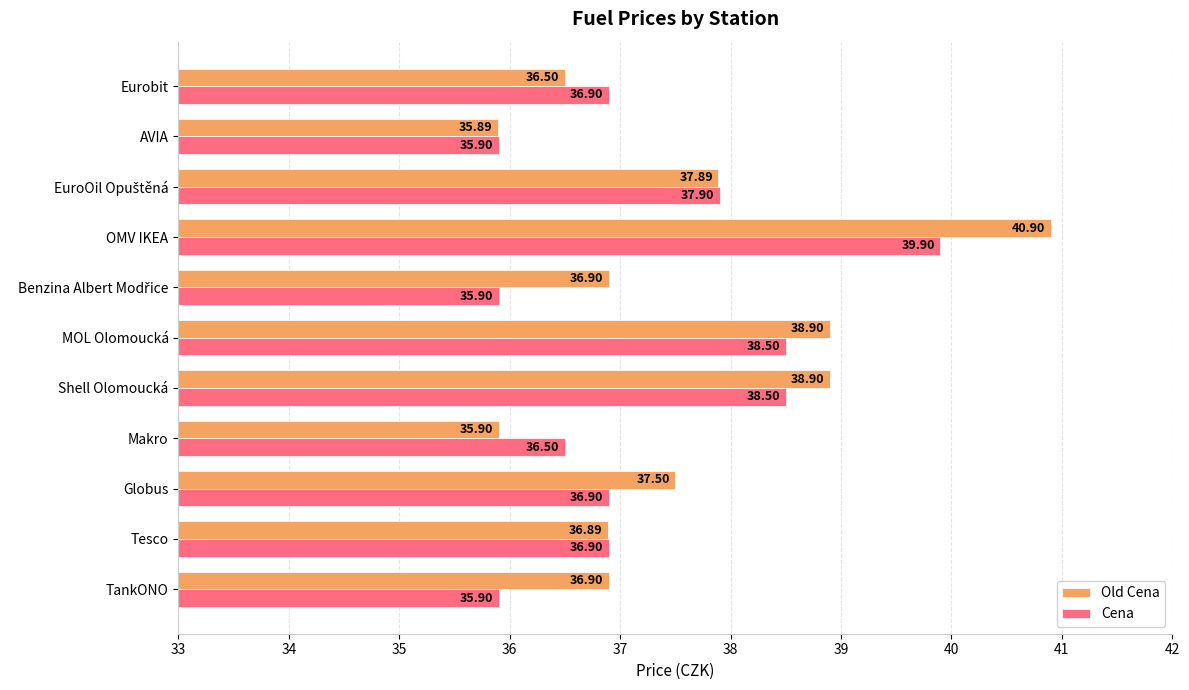

Which series has the largest total across all categories?

Old Cena